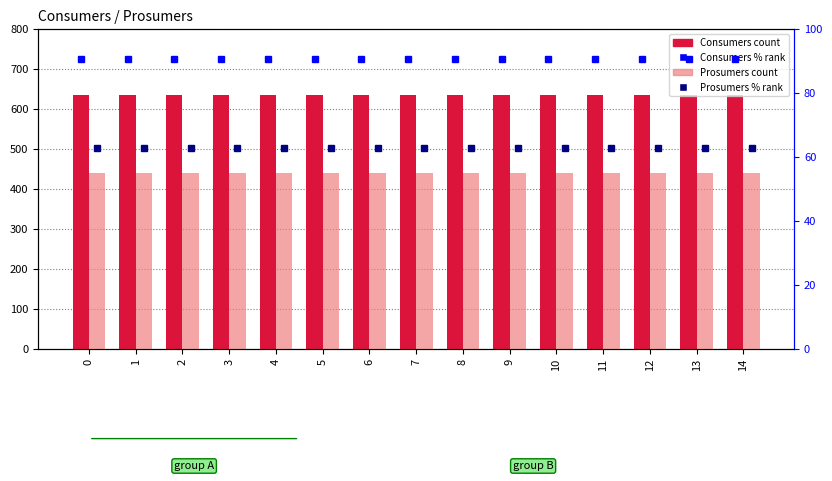

The value of Prosumers at 4 is 440.0. True or false?

True